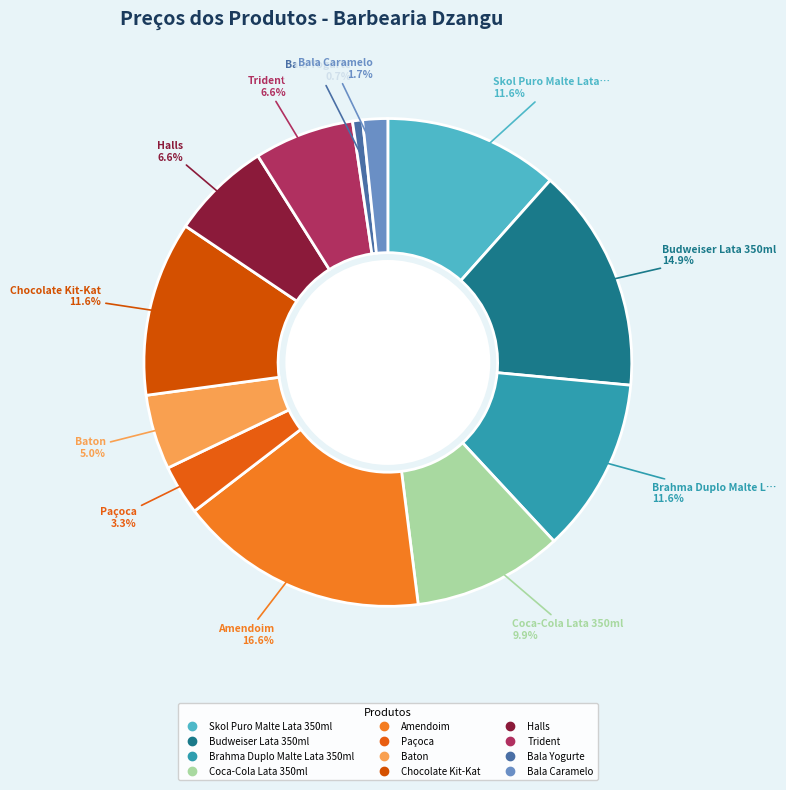

Combined, do Bala Caramelo and Brahma Duplo Malte Lata 350ml account for over 50%?

No